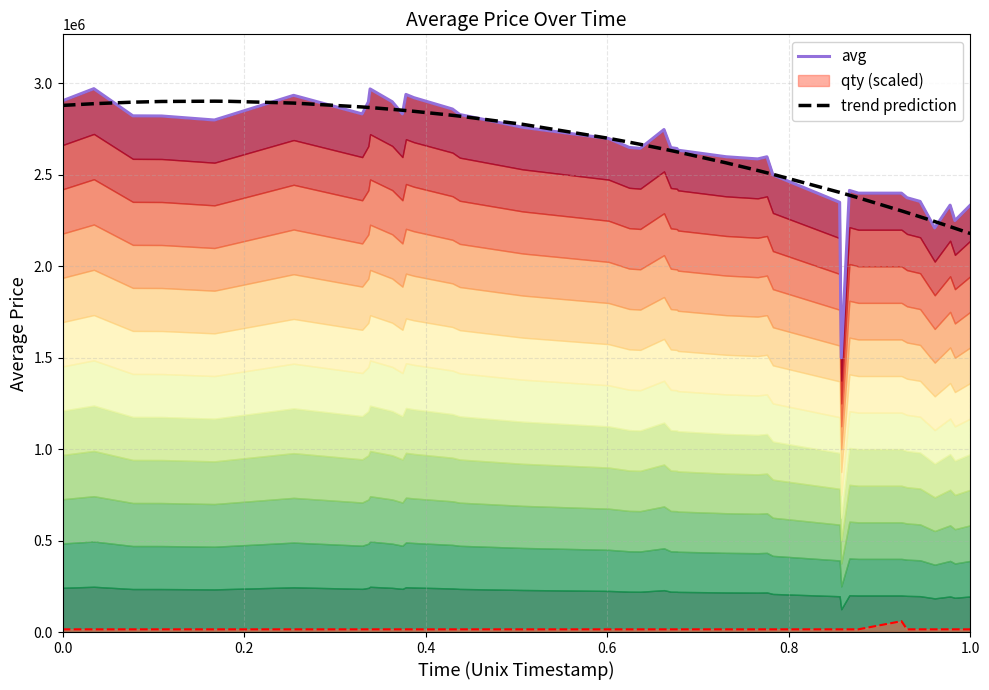

What is the value of the trend prediction point at the 4th from the left?

2901342.7